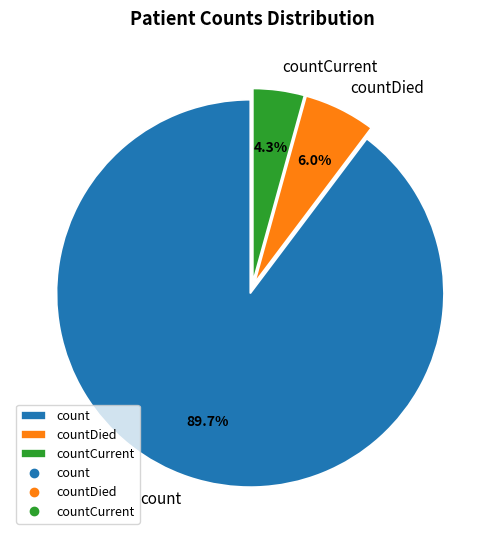

What is the ratio of the value at count to the value at countDied?

15.0